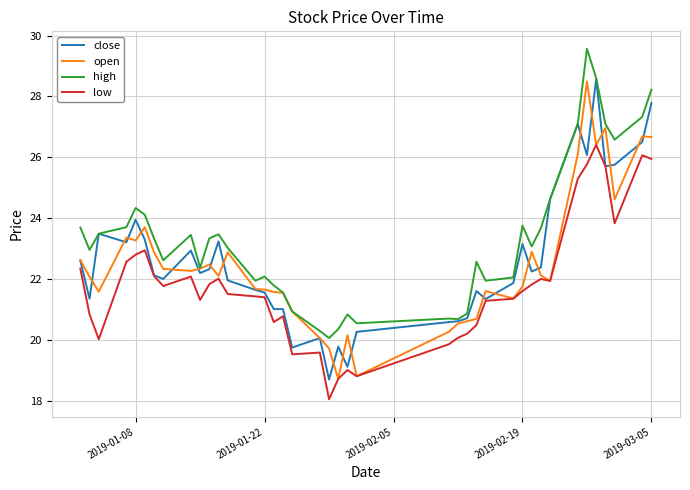

True or false: low and high cross at least once.

False